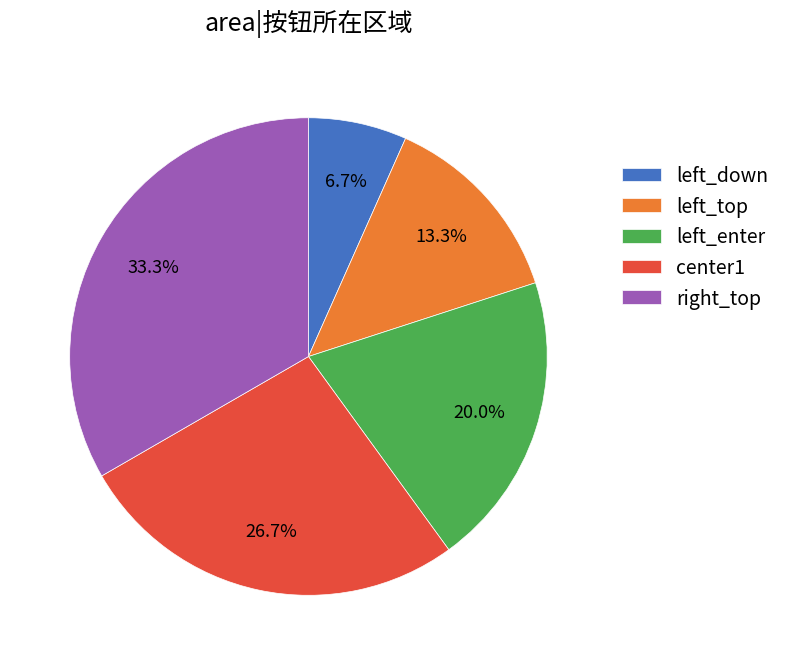

How much of the chart is everything except left_down?

93.3%